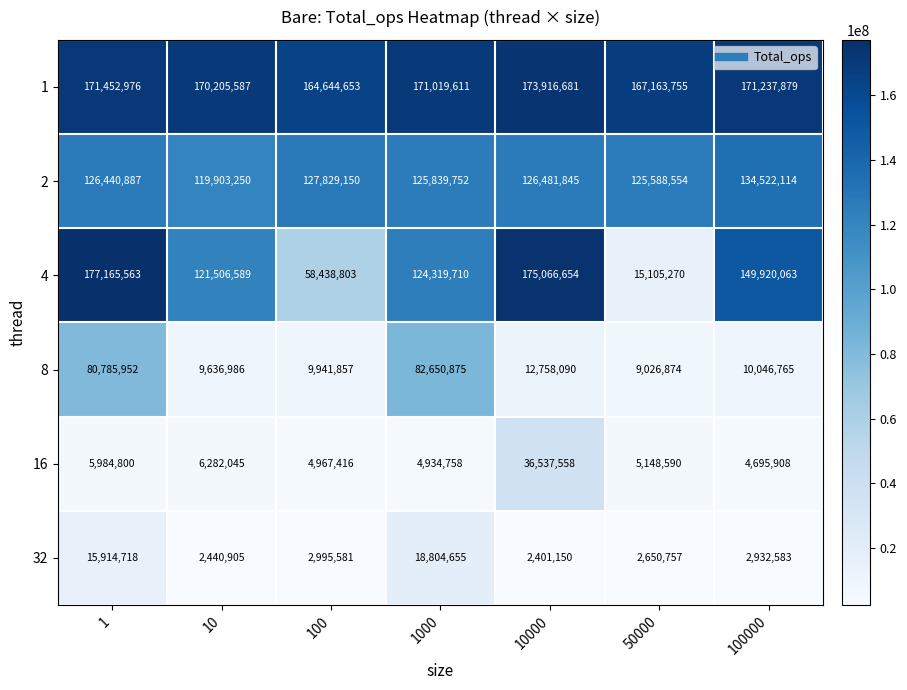

Between 1 and 100, which series saw the biggest shift?

4